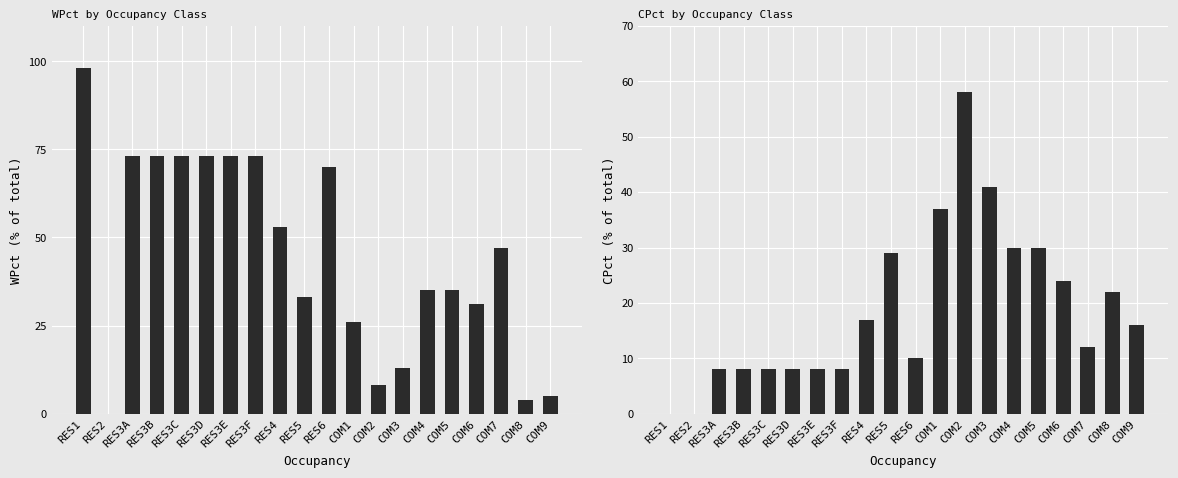

What is the approximate value of CPct at RES3D?

8